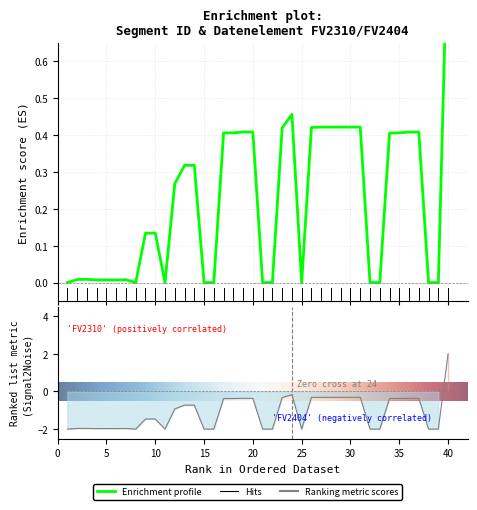

What is the difference between the second highest and minimum values in the Datenelement_FV2310 series?

1.8